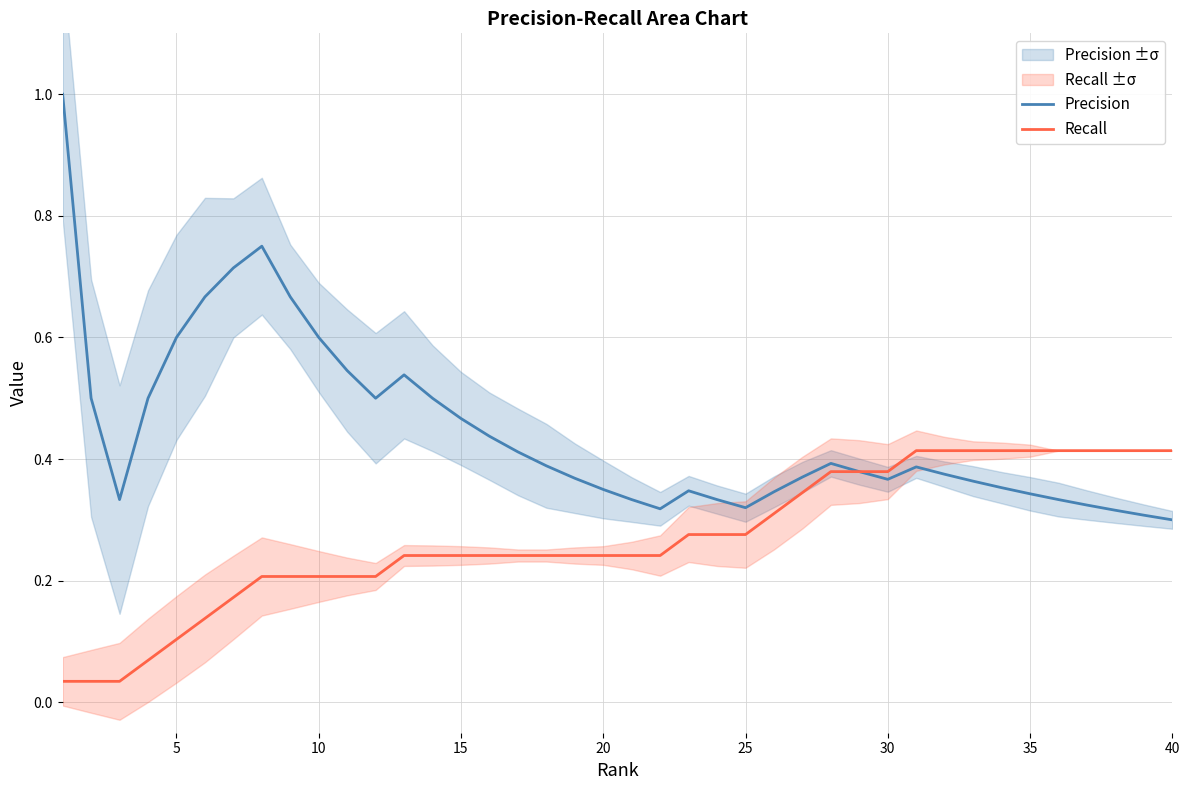

True or false: Precision has a value of 0.5 at 40.

False